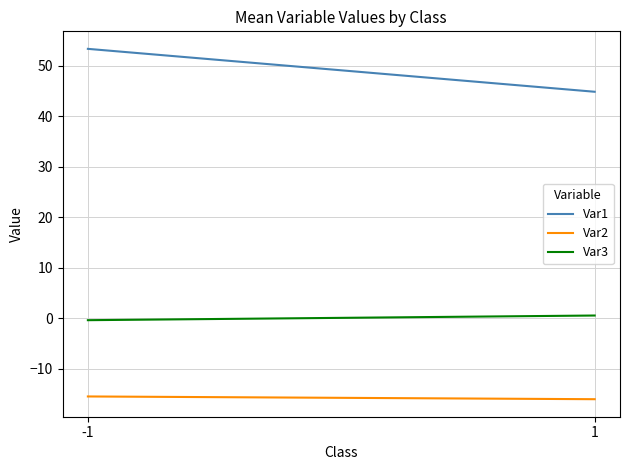

Reading left to right, extract all data points from this chart.

Var1: -1=53.3	1=44.9
Var2: -1=-15.4	1=-16.0
Var3: -1=-0.3	1=0.6